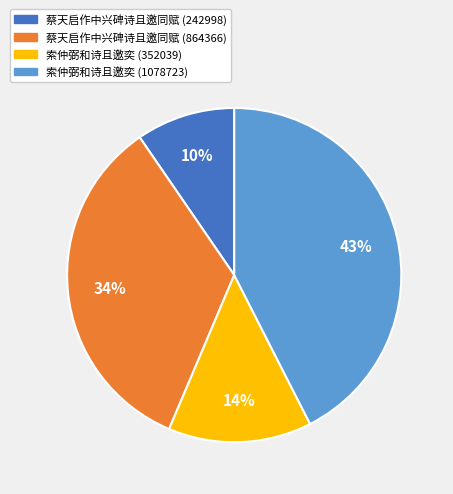

Does any single category account for the majority?

No